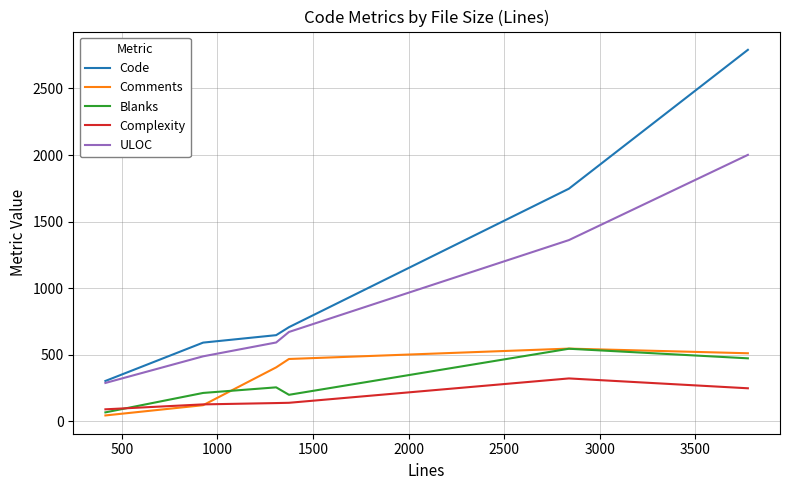

Which series has the largest total across all categories?

Code